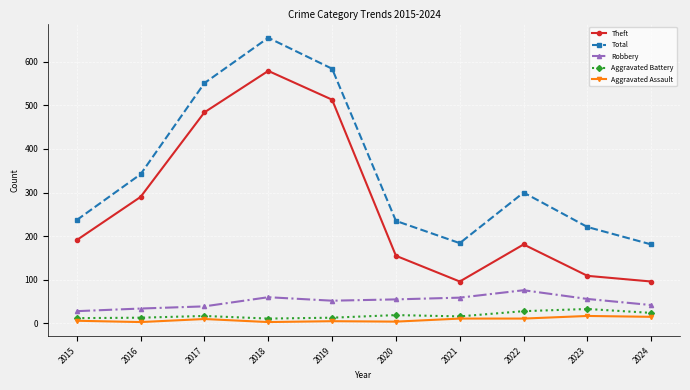

List the series in order of their peak value, lowest first.

Aggravated Assault, Aggravated Battery, Robbery, Theft, Total